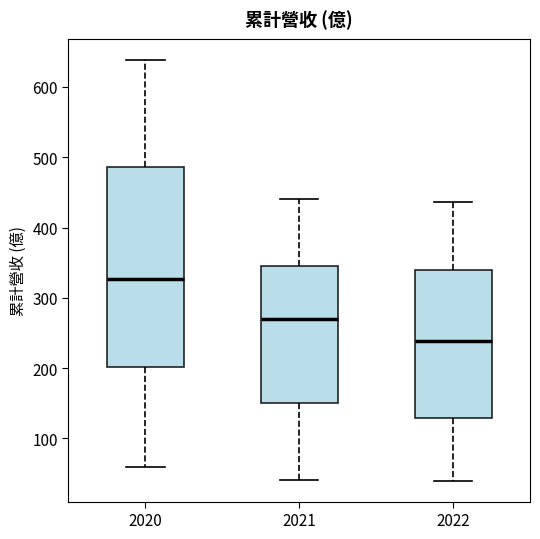

Comparing the boxes themselves (not the whiskers), which one is the tallest?

2020